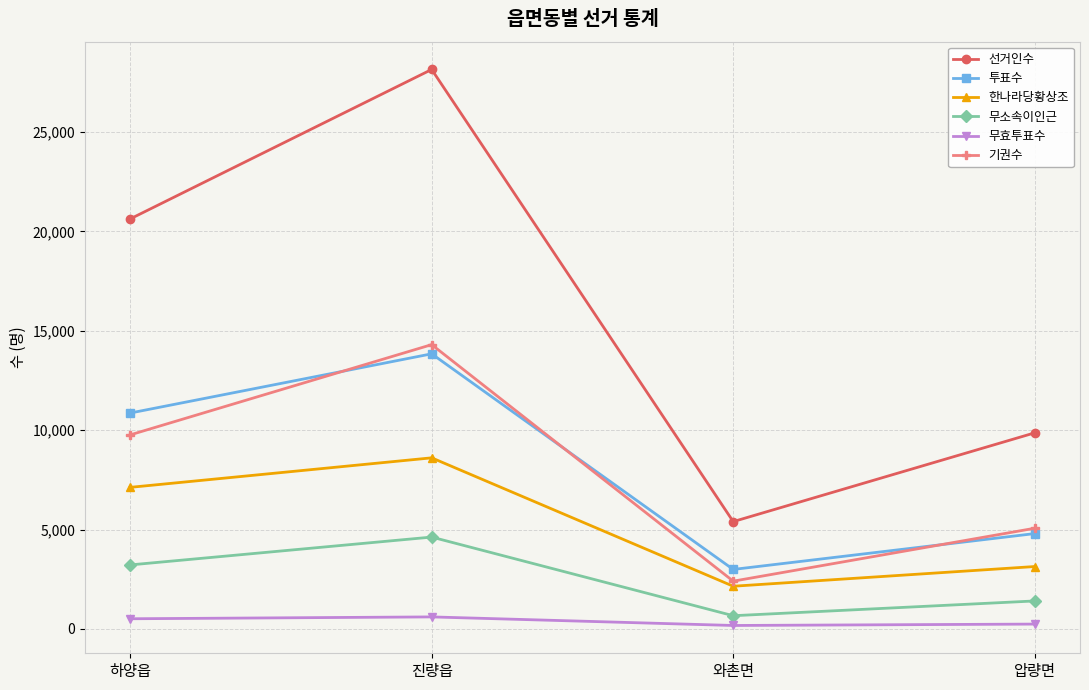

The value of 투표수 at 와촌면 is 2996. True or false?

True